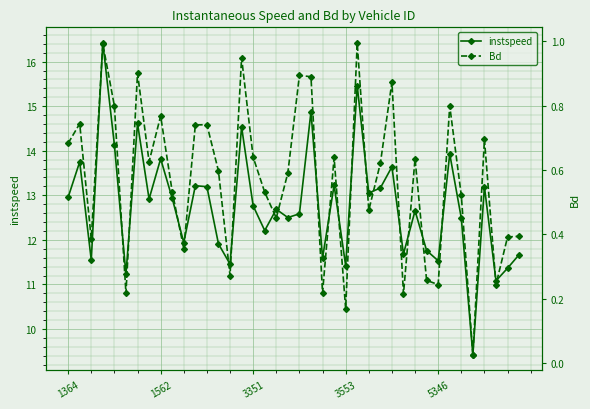

True or false: instspeed has more than 1 points higher than both neighbors.

True